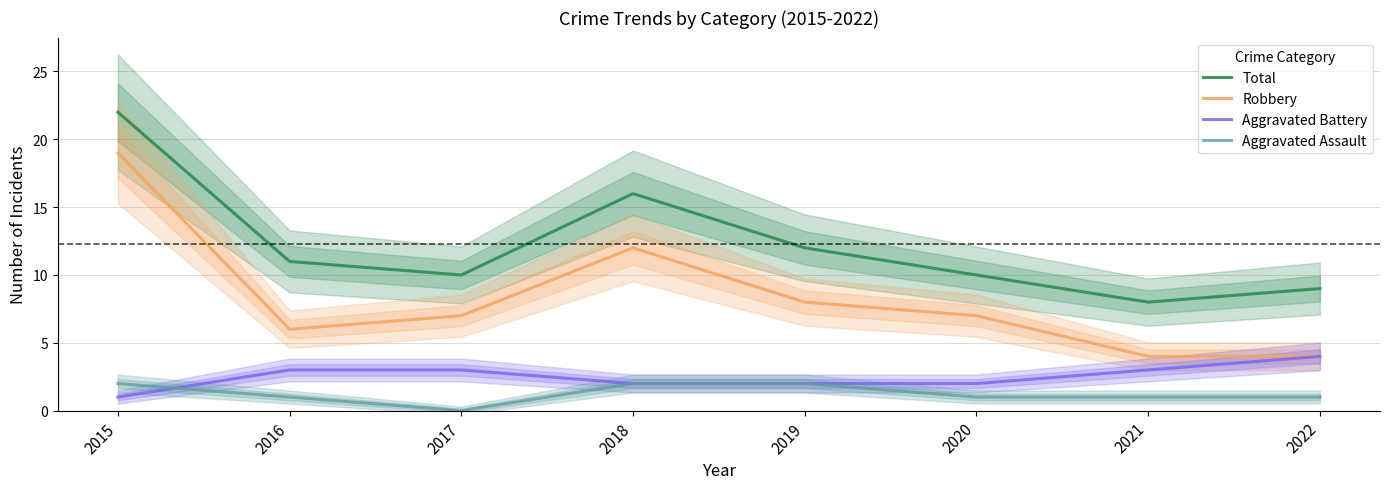

What is the sum of all Robbery values?

67